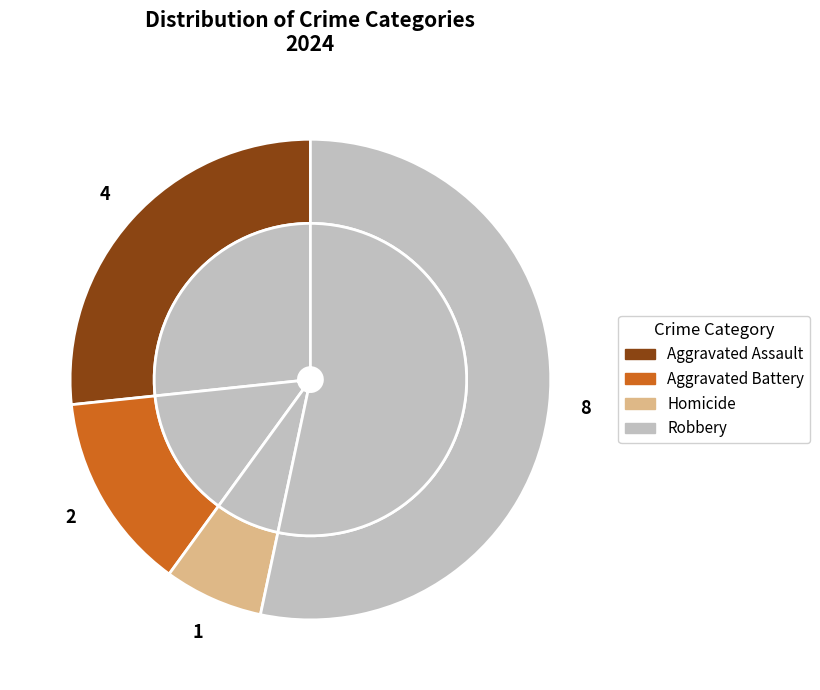

To the nearest percent, what is the average slice percentage?

25%